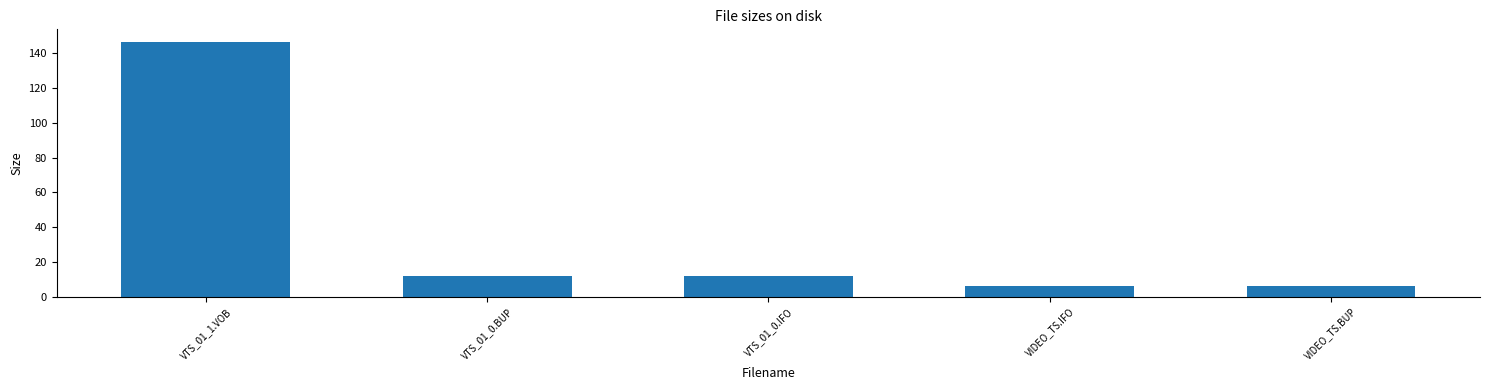

Which has a higher value, VTS_01_0.IFO or VIDEO_TS.IFO?

VTS_01_0.IFO